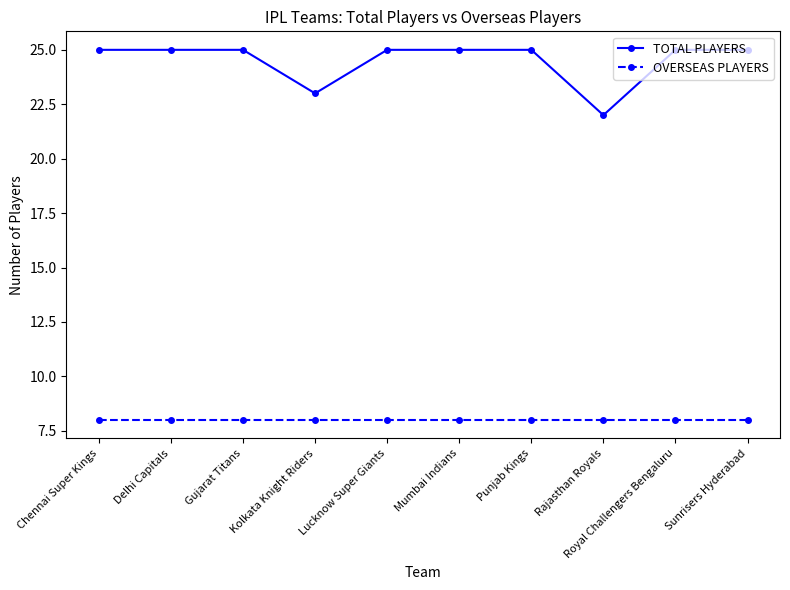

Where is TOTAL PLAYERS nearest to the value 23?

Kolkata Knight Riders